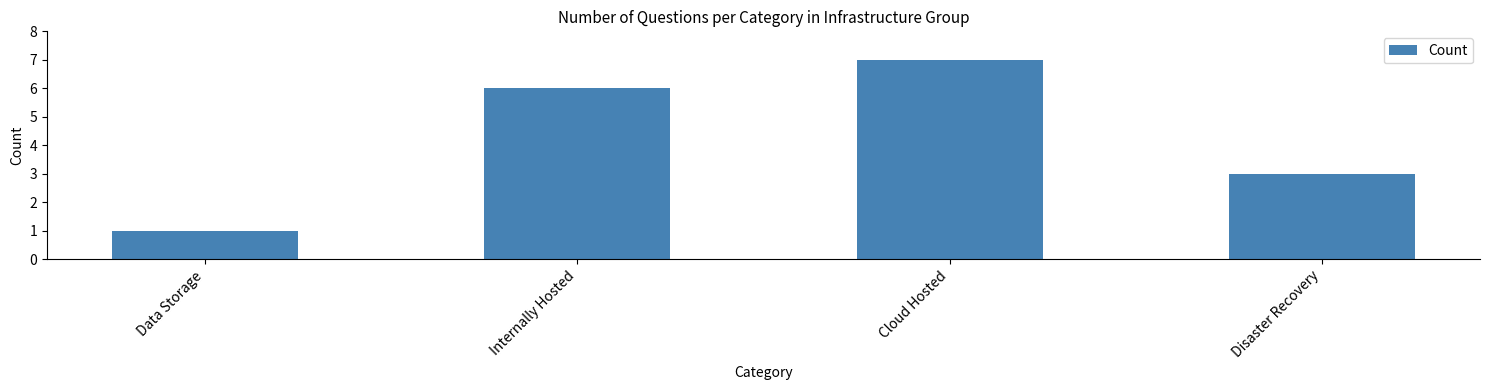

What is the change in value from Data Storage to Disaster Recovery?

+2